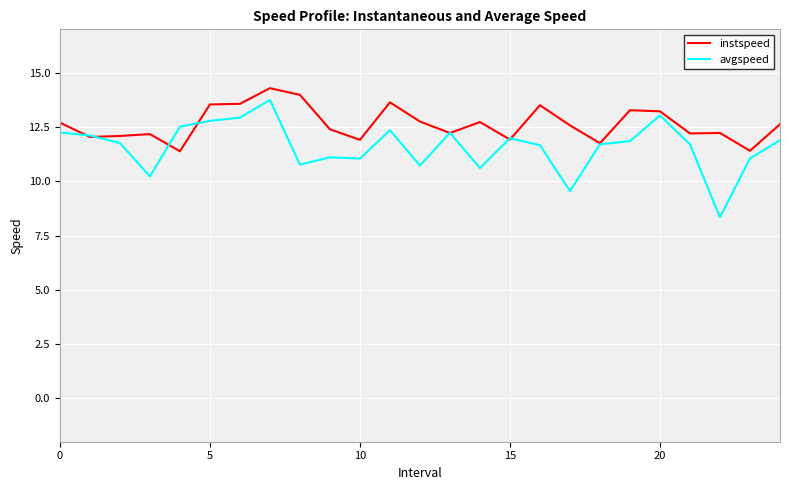

What is the maximum value shown in the chart?

14.3